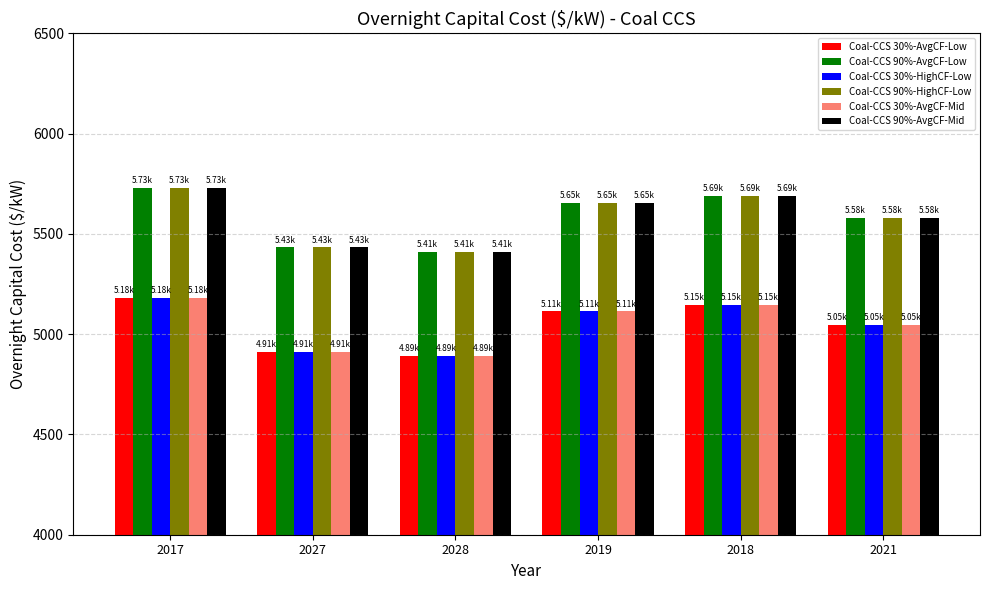

The value of Coal-CCS 30%-AvgCF-Low at 2027 is 4912.9. True or false?

True